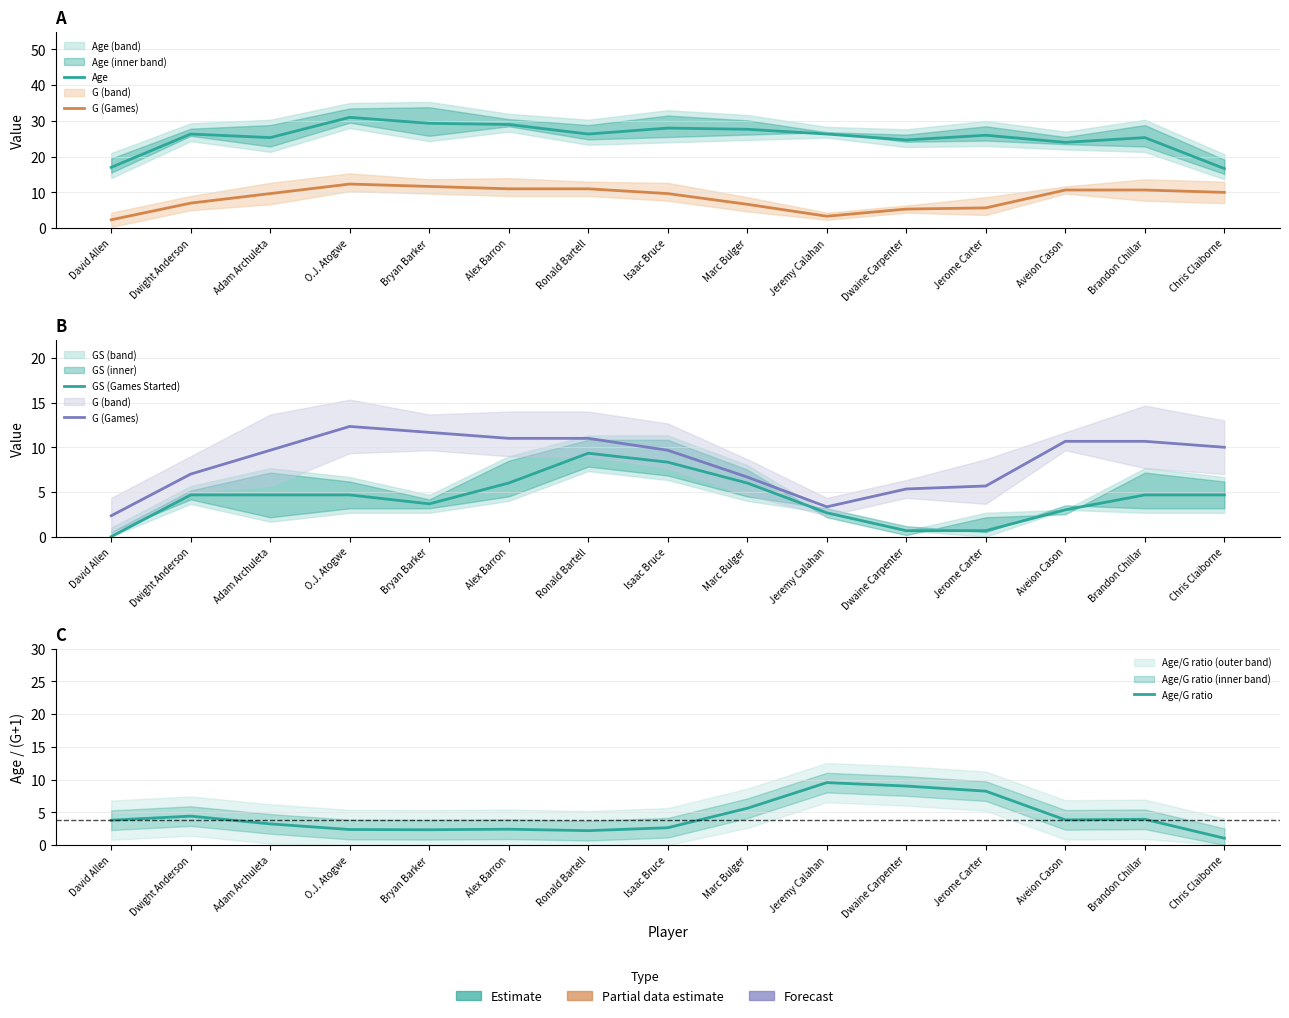

Which series has the widest spread of values?

Age